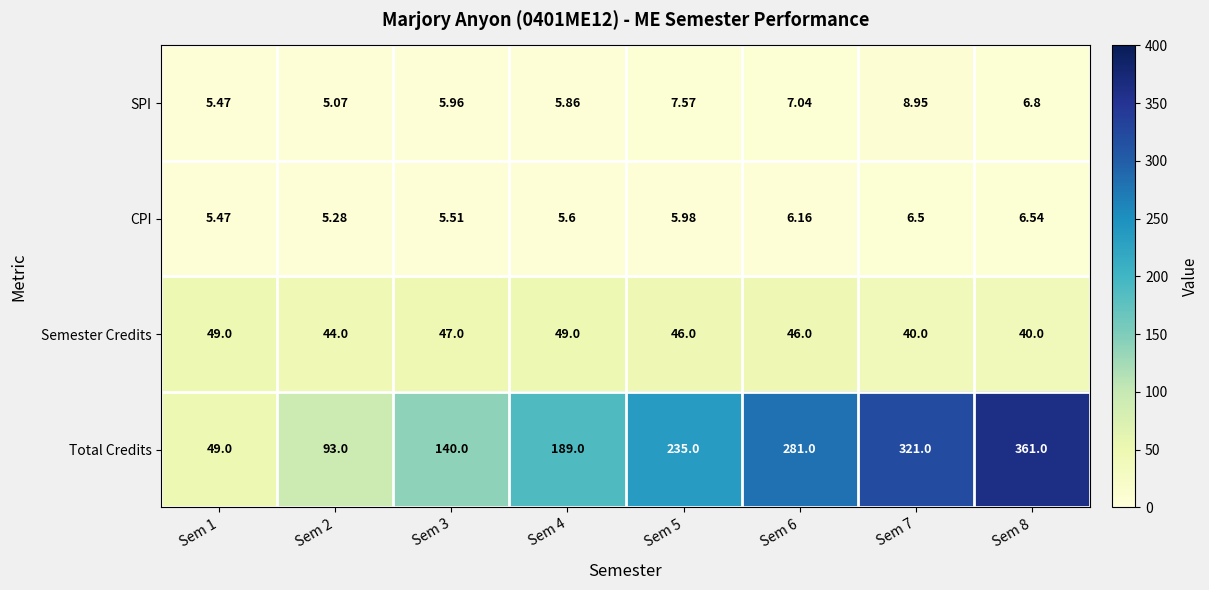

Which series has the largest total across all categories?

Total Credits